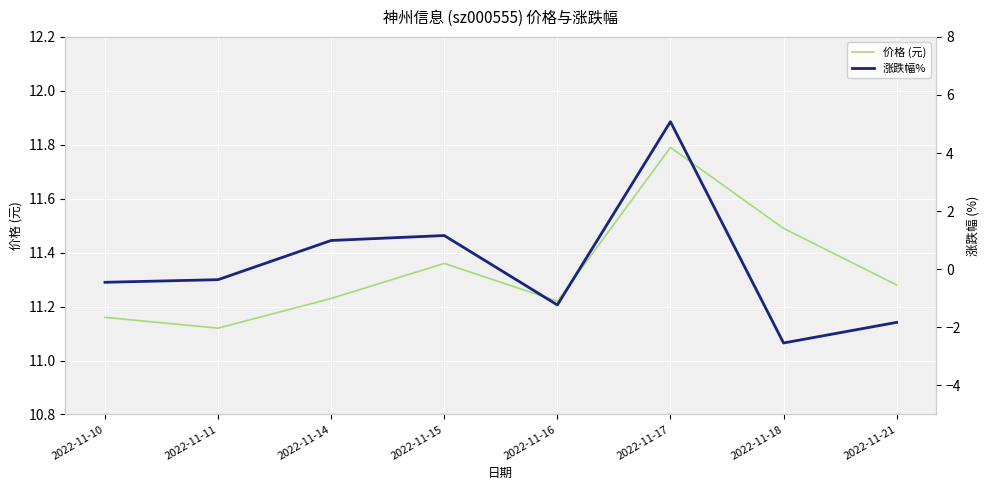

What are all the series names shown in the legend?

价格 (元), 涨跌幅%